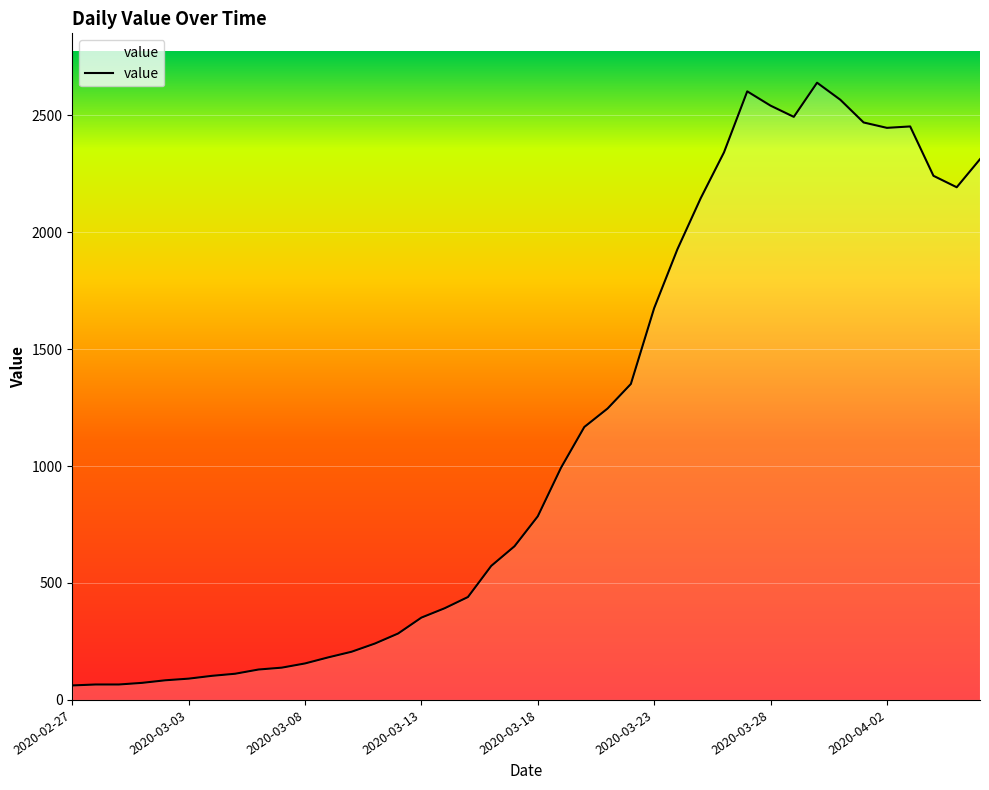

What is the greatest value displayed?

2639